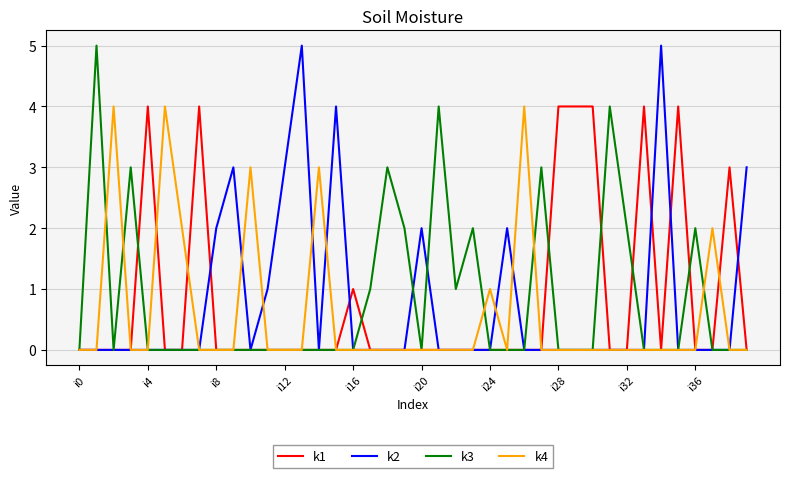

Reading left to right, transcribe all the data shown in this chart.

k1: 0	0	0	0	4	0	0	4	0	0	0	0	0	0	0	0	1	0	0	0	0	0	0	0	0	0	0	0	4	4	4	0	0	4	0	4	0	0	3	0
k2: 0	0	0	0	0	0	0	0	2	3	0	1	3	5	0	4	0	0	0	0	2	0	0	0	0	2	0	0	0	0	0	0	0	0	5	0	0	0	0	3
k3: 0	5	0	3	0	0	0	0	0	0	0	0	0	0	0	0	0	1	3	2	0	4	1	2	0	0	0	3	0	0	0	4	2	0	0	0	2	0	0	0
k4: 0	0	4	0	0	4	2	0	0	0	3	0	0	0	3	0	0	0	0	0	0	0	0	0	1	0	4	0	0	0	0	0	0	0	0	0	0	2	0	0